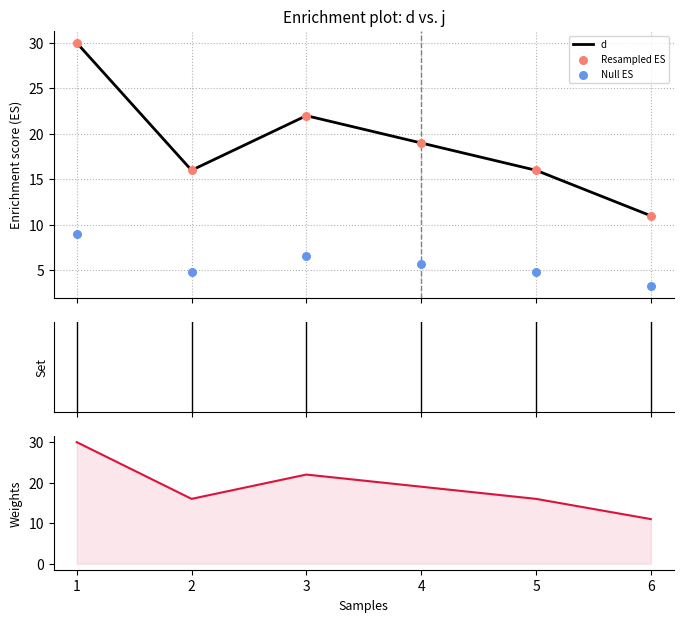

Which series has the largest total across all categories?

d